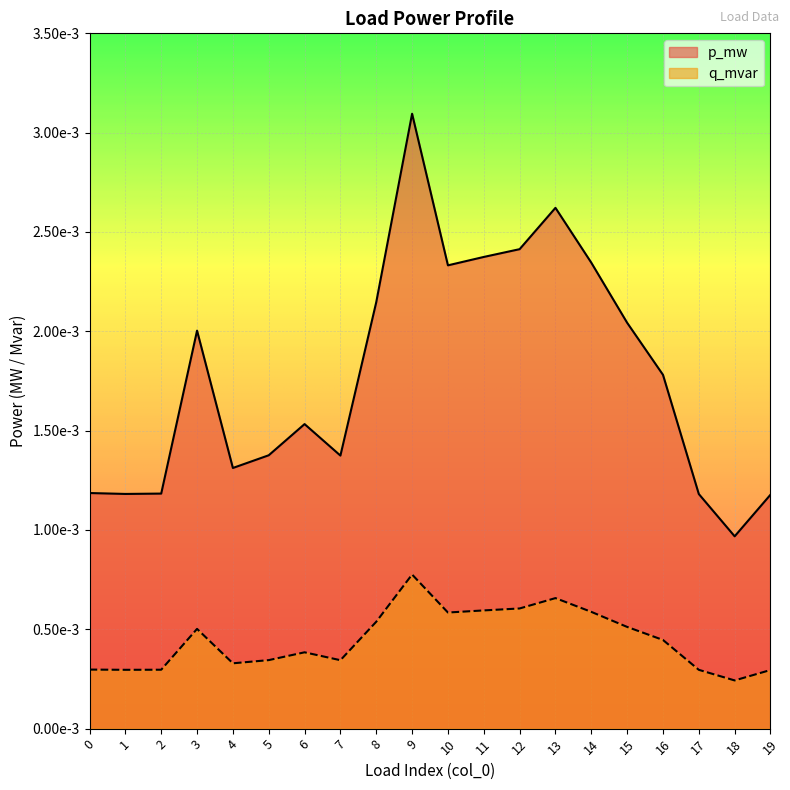

Which series changed the most between 2 and 16?

p_mw